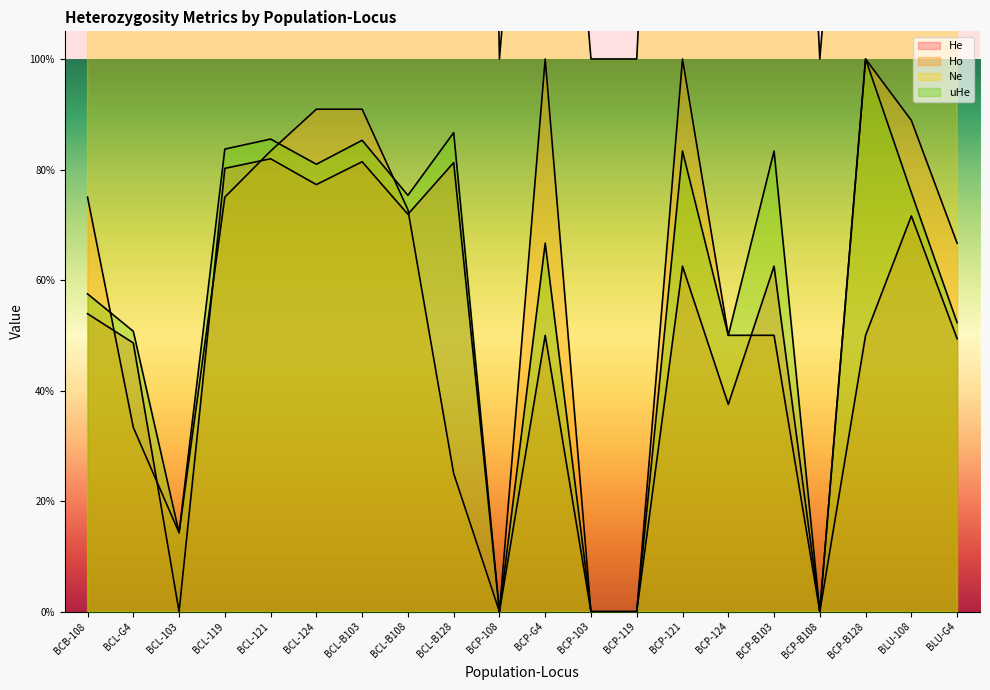

What is the label of the 18th point from the left?

BCP-B128